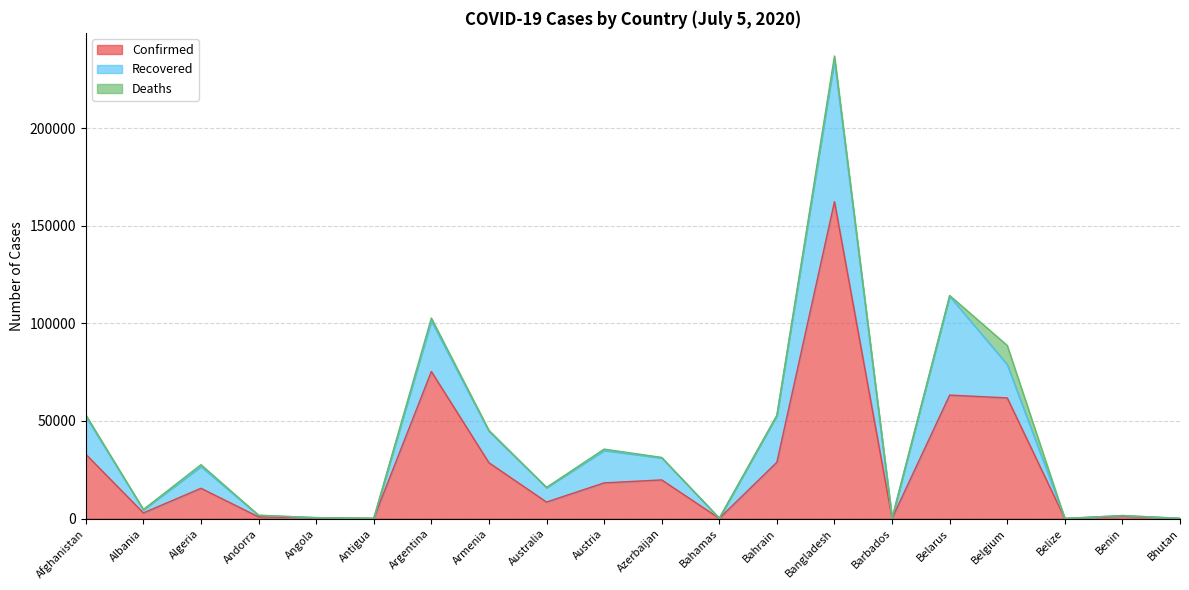

Rank the series at Algeria from highest to lowest value.

Confirmed, Recovered, Deaths